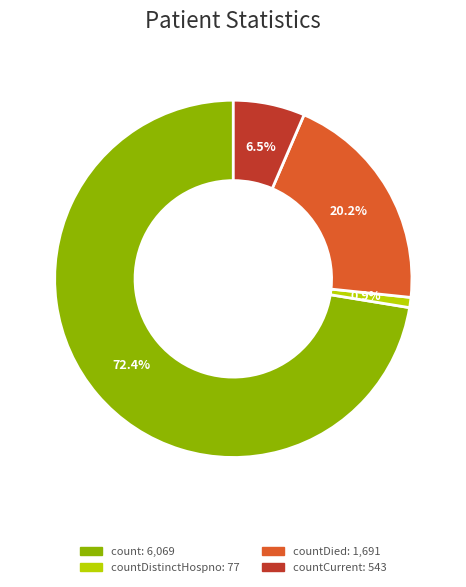

Is there a majority slice in this chart?

Yes